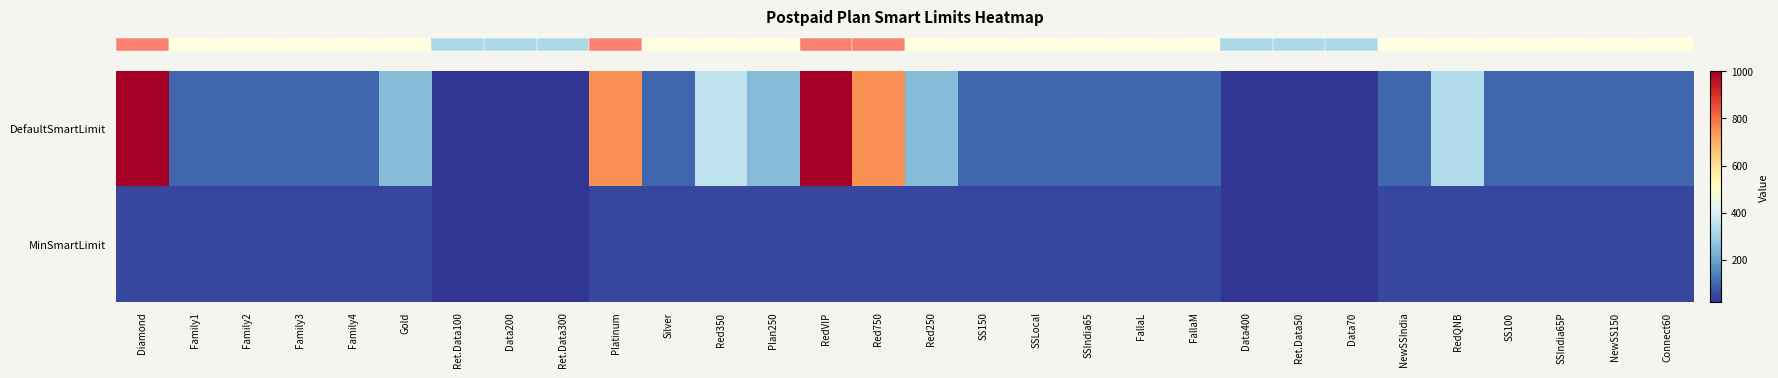

Reading left to right, extract all data points from this chart.

row_0: Diamond=1000	Family1=100	Family2=100	Family3=100	Family4=100	Gold=250	Ret.Data100=20	Data200=20	Ret.Data300=20	Platinum=750	Silver=100	Red350=350	Plan250=250	RedVIP=1000	Red750=750	Red250=250	SS150=100	SSLocal=100	SSIndia65=100	FallaL=100	FallaM=100	Data400=20	Ret.Data50=20	Data70=20	NewSSIndia=100	RedQNB=330	SS100=100	SSIndia65P=100	NewSS150=100	Connect60=100
row_1: Diamond=50	Family1=50	Family2=50	Family3=50	Family4=50	Gold=50	Ret.Data100=20	Data200=20	Ret.Data300=20	Platinum=50	Silver=50	Red350=50	Plan250=50	RedVIP=50	Red750=50	Red250=50	SS150=50	SSLocal=50	SSIndia65=50	FallaL=50	FallaM=50	Data400=20	Ret.Data50=20	Data70=20	NewSSIndia=50	RedQNB=50	SS100=50	SSIndia65P=50	NewSS150=50	Connect60=50